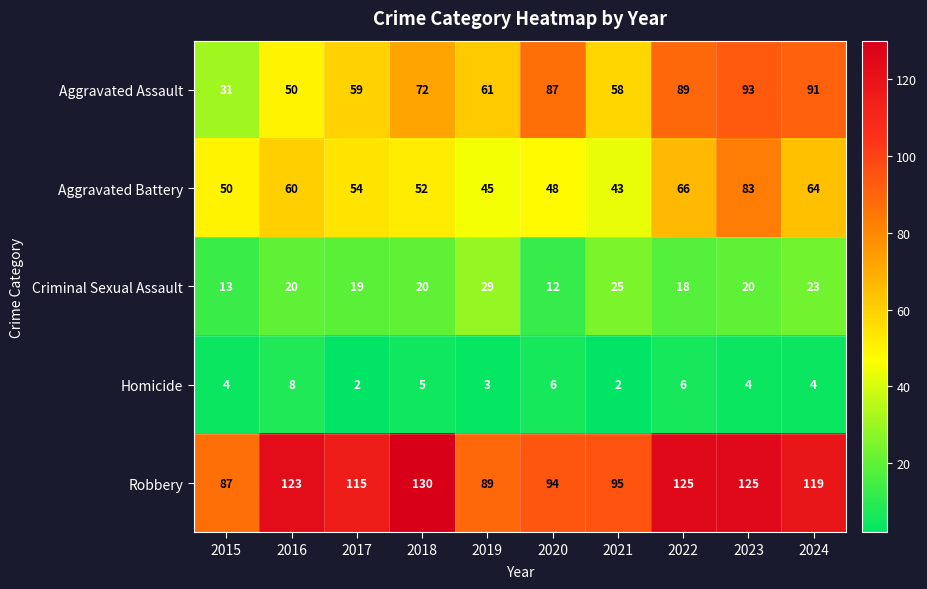

Count the number of data series in this chart.

5